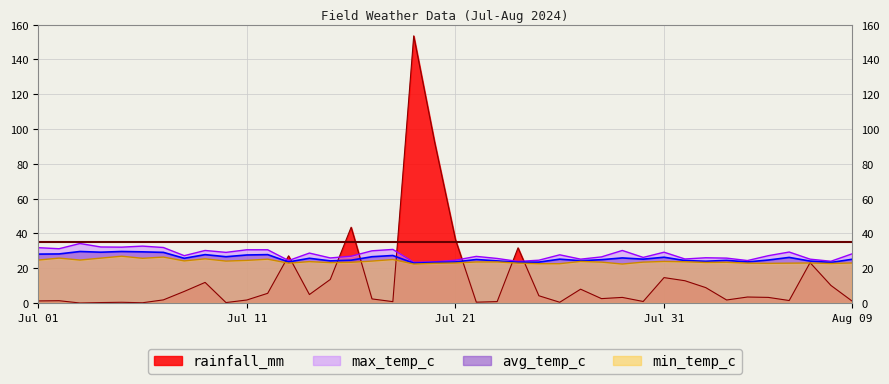

Reading right to left, what are all the values shown in this chart?

rainfall_mm: 1.2	10.1	23.2	1.4	3.2	3.4	1.7	8.8	12.8	14.6	0.9	3.2	2.5	7.9	0.4	4.2	31.7	0.8	0.5	36.5	92.6	153.5	0.8	2.4	43.5	13.5	4.9	27.1	5.6	1.7	0.2	11.8	6.7	1.8	0.1	0.4	0.2	0.0	1.3	1.2
min_temp_c: 23.0	22.7	23.0	22.9	22.8	22.9	23.4	23.3	23.7	23.9	23.5	22.4	23.5	23.9	22.6	22.6	22.9	23.6	23.6	23.0	22.8	22.4	25.0	24.1	23.4	23.2	23.8	22.9	25.2	24.5	24.1	25.4	24.2	26.4	25.7	26.9	25.8	24.7	25.8	24.7
avg_temp_c: 25.1	23.3	24.1	26.2	24.7	23.6	24.5	24.0	24.4	26.3	25.2	25.9	24.9	24.3	25.2	23.5	23.4	24.2	25.0	23.6	23.3	22.9	27.3	26.6	24.6	24.2	25.7	23.6	27.8	27.6	26.6	27.8	25.7	29.1	29.4	29.6	29.2	29.6	28.2	28.1
max_temp_c: 28.2	24.0	25.2	29.3	27.2	24.4	25.8	26.0	25.3	29.2	26.2	30.2	26.5	25.2	27.7	24.6	23.9	25.6	26.8	24.6	23.7	23.4	30.8	30.0	26.9	25.9	28.7	24.4	30.6	30.6	29.1	30.2	27.2	31.9	32.7	32.1	32.2	34.2	31.2	31.8